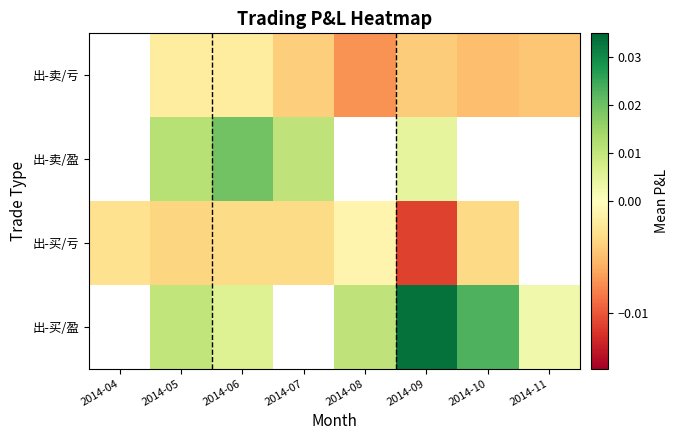

Is the value of 出-买/亏 at 2014-04 greater than the value of 出-买/盈 at 2014-06?

No